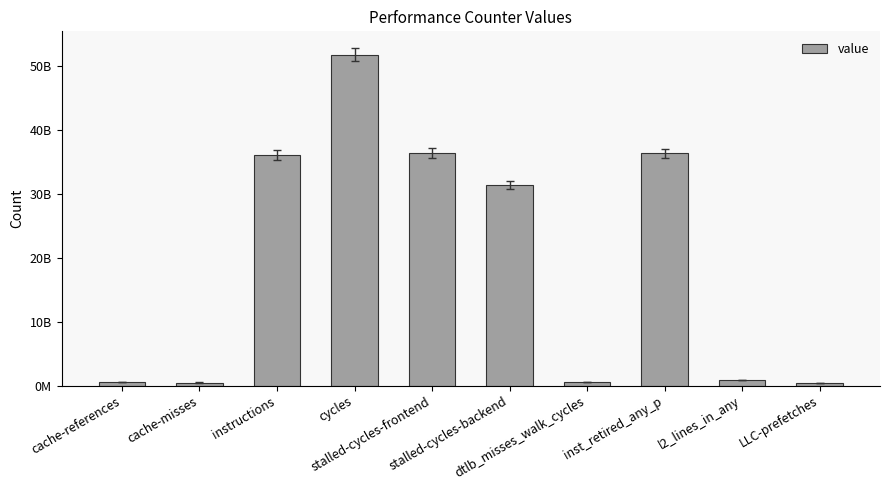

Does the chart contain any negative values?

No